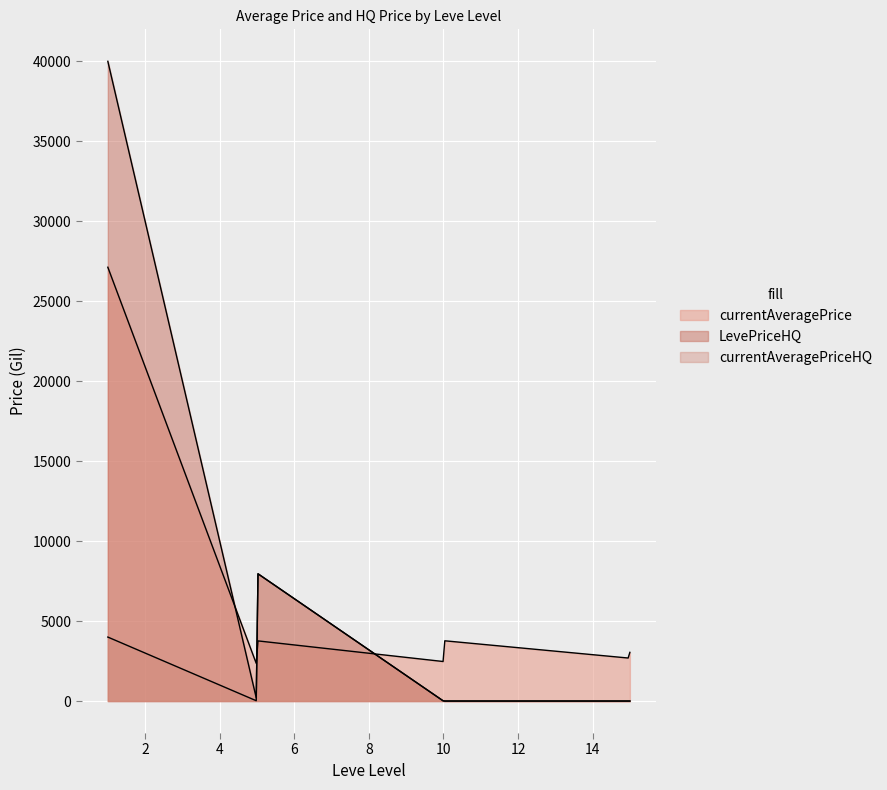

Does the chart display data point markers on the line(s)?

No